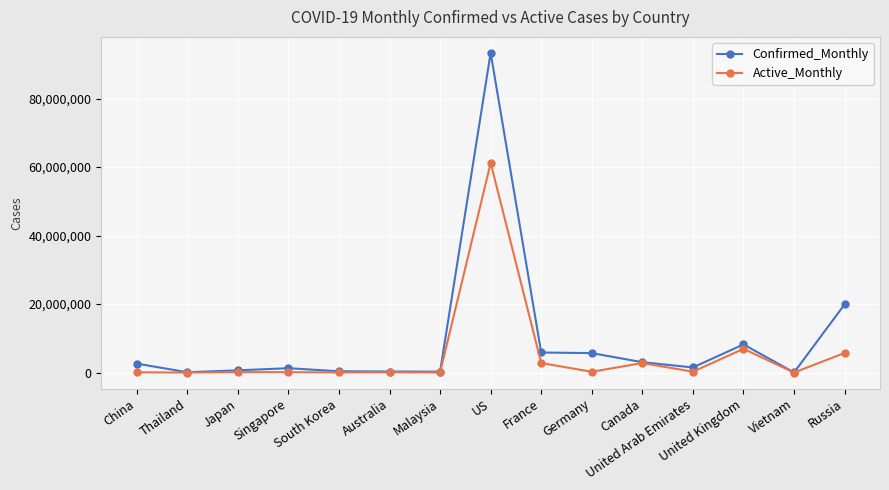

What is the approximate value of Active_Monthly at United Kingdom, to the nearest 10?

6916360